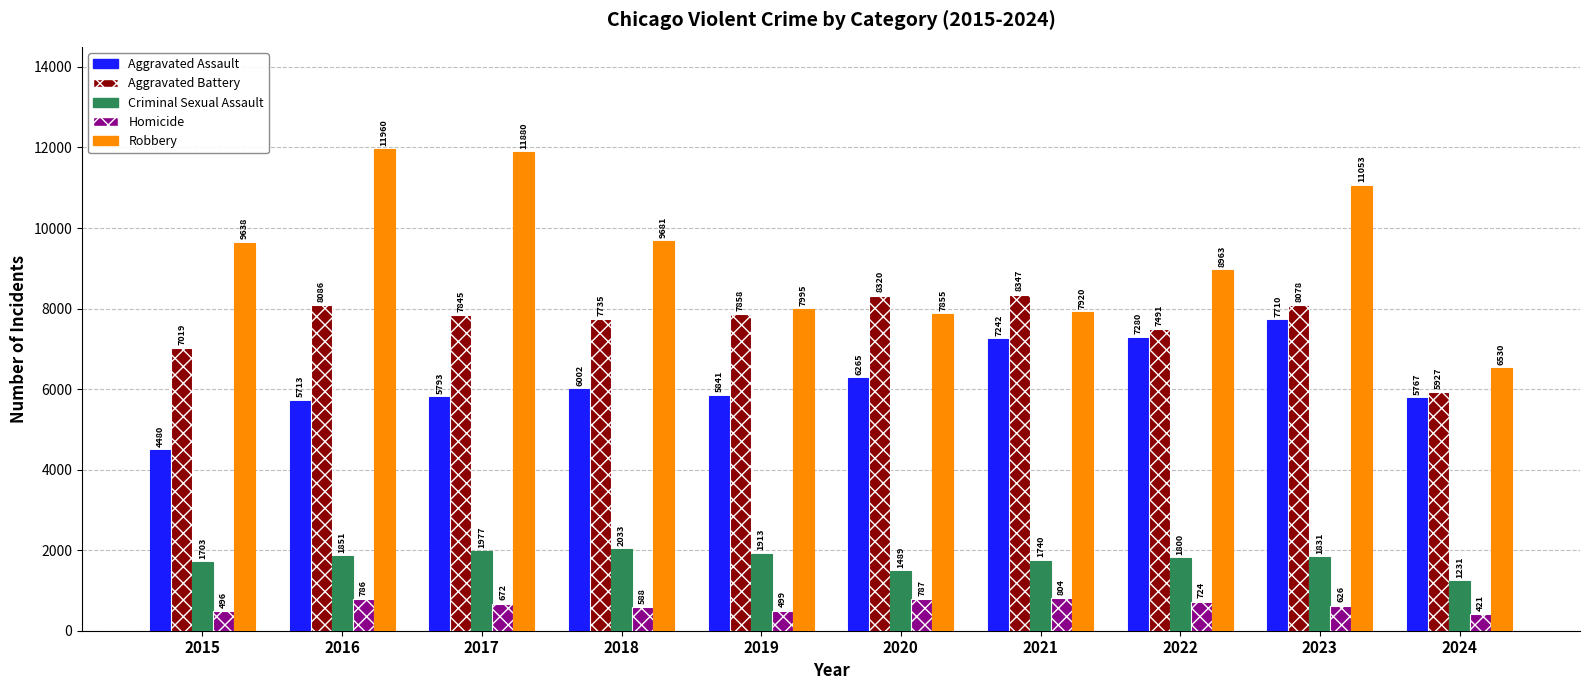

Does the chart contain stacked bars?

No